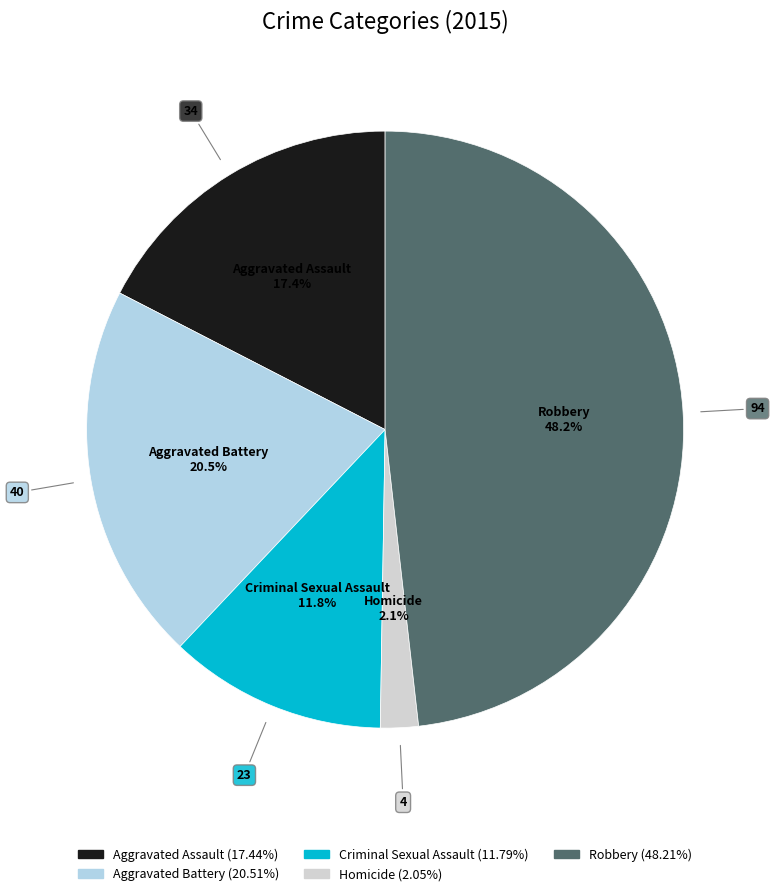

To the nearest percent, what is the difference between the largest and smallest slice percentages?

46%